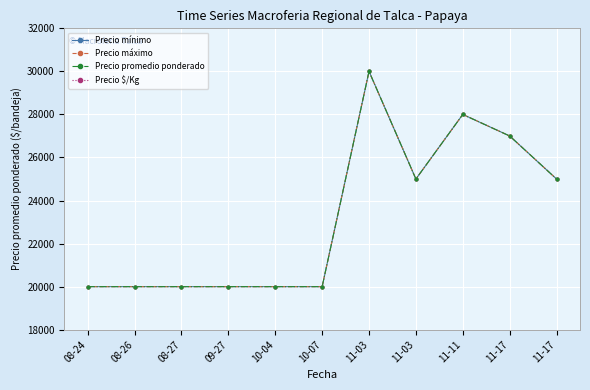

True or false: Precio mínimo and Precio máximo intersect in this chart.

False